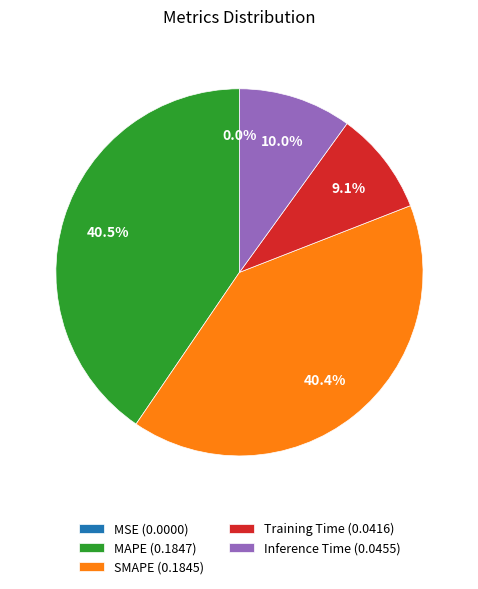

Is SMAPE the majority of the pie?

No